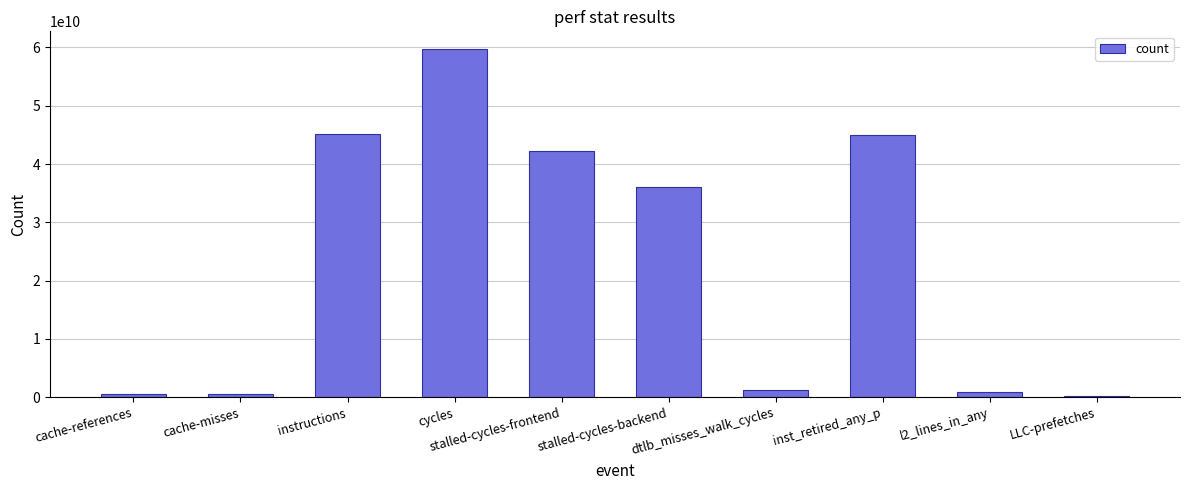

What is the smallest value displayed?

226665659